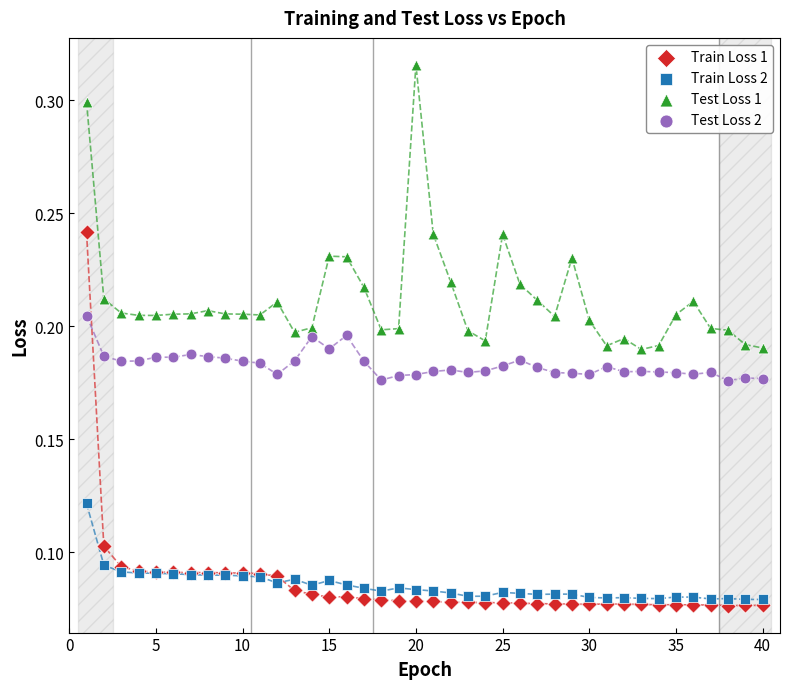

Which series has the widest spread of Y values?

Train Loss 1